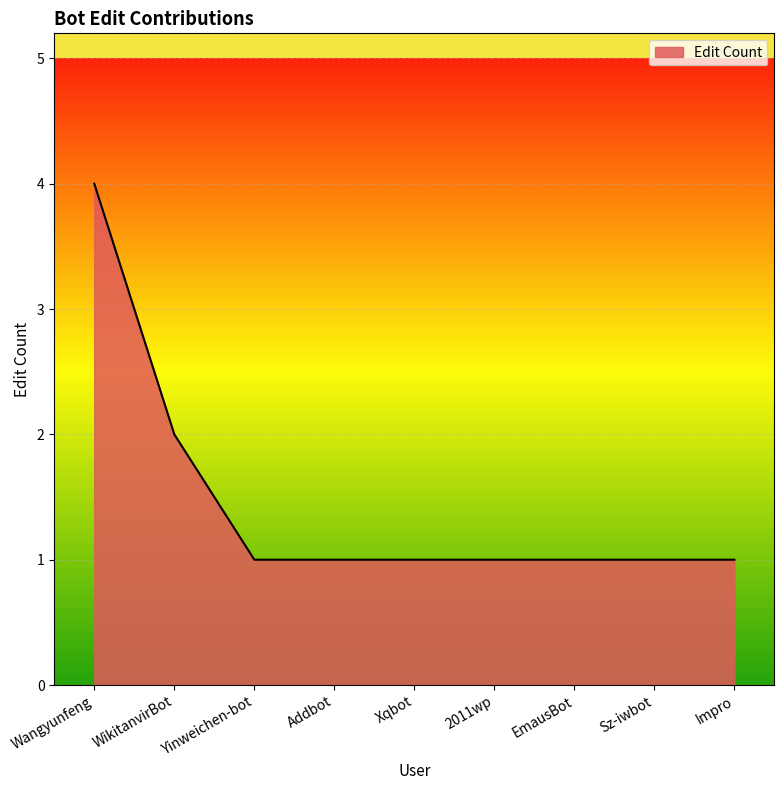

What position from the right is EmausBot?

3